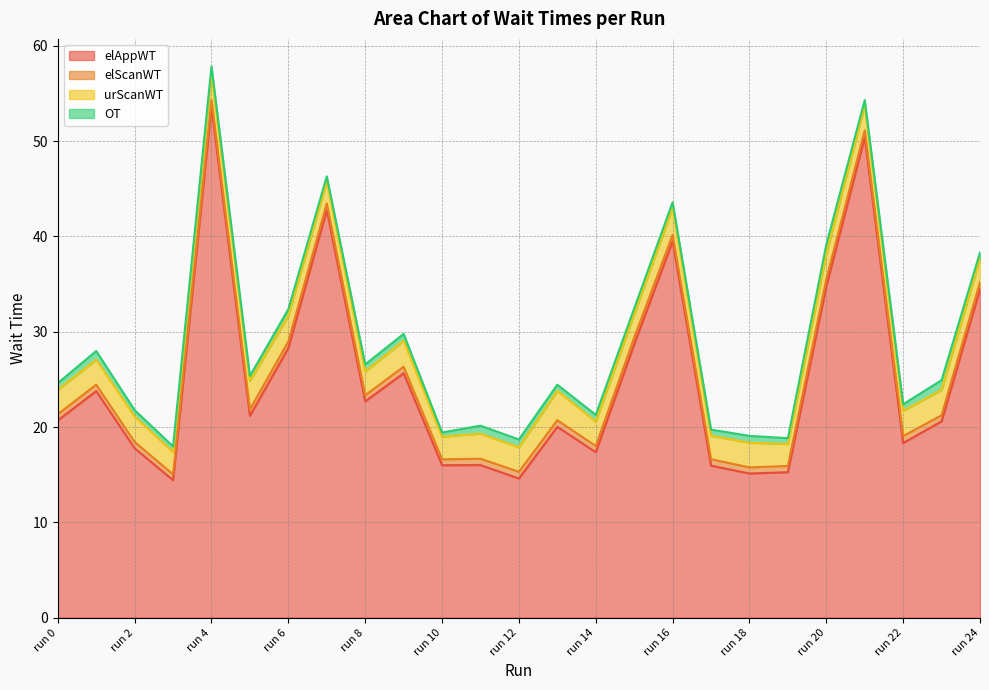

Which series has the largest range (max minus min)?

elAppWT